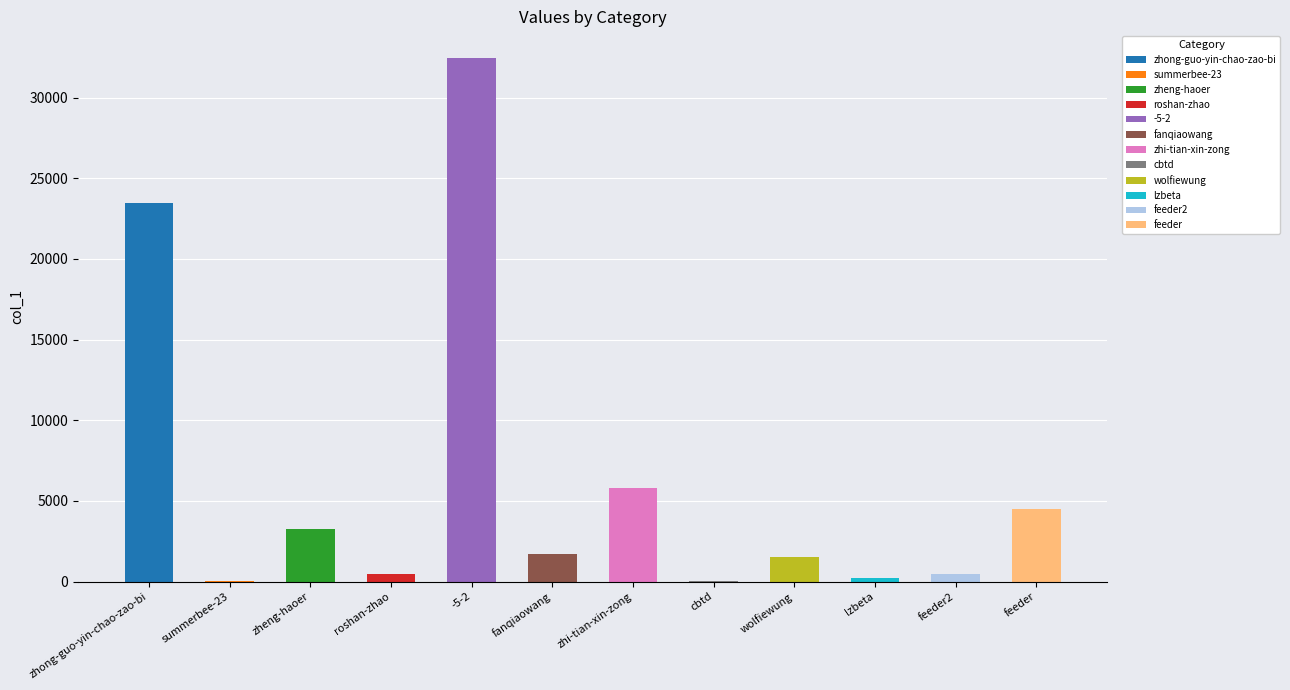

Rank the categories by value from lowest to highest.

cbtd, summerbee-23, lzbeta, feeder2, roshan-zhao, wolfiewung, fanqiaowang, zheng-haoer, feeder, zhi-tian-xin-zong, zhong-guo-yin-chao-zao-bi, -5-2